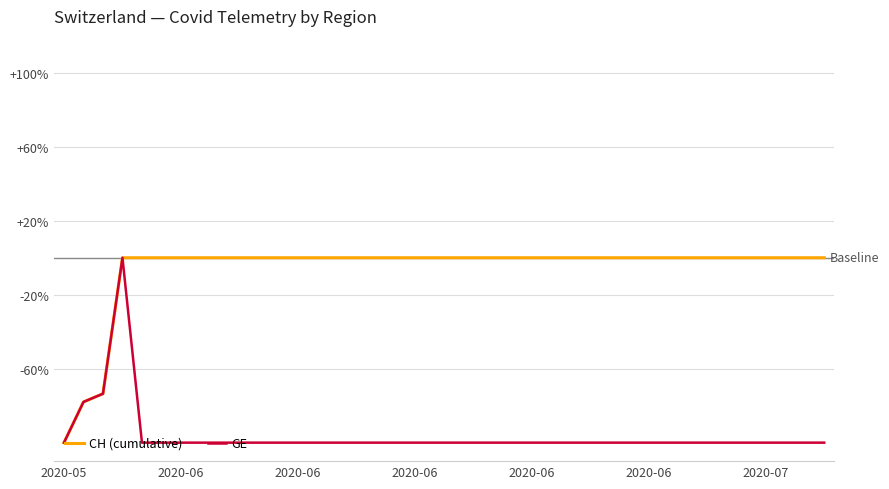

Does the chart have visible grid lines?

Yes